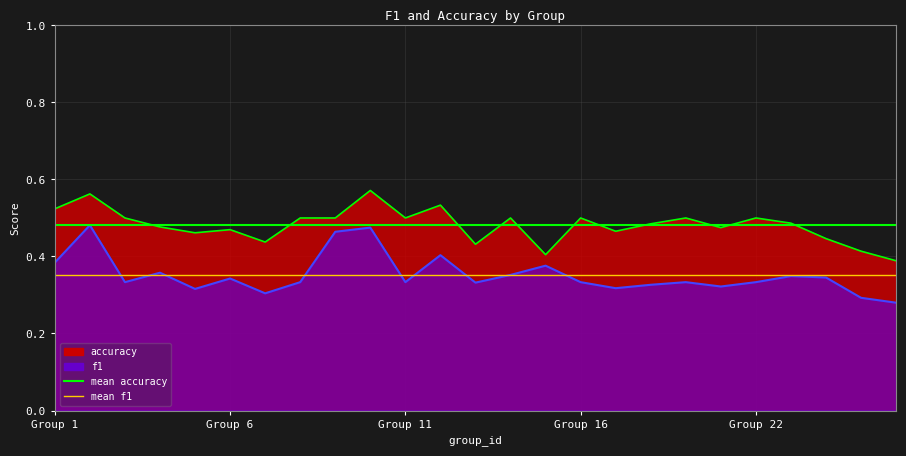

Which series has the largest range (max minus min)?

f1